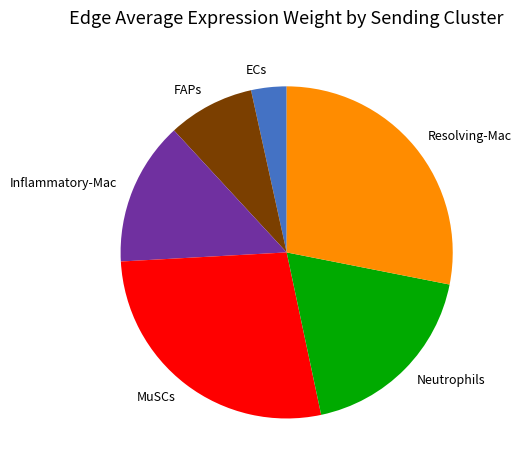

How many segments does this pie chart have?

6